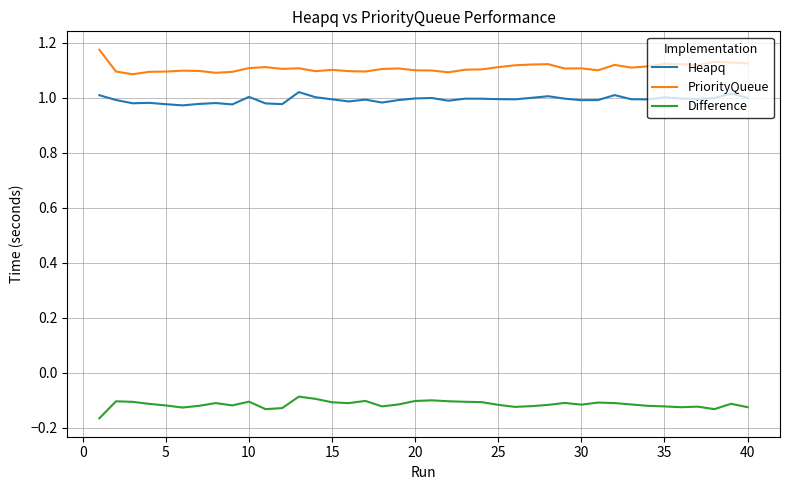

List the series in order of their peak value, lowest first.

Difference, Heapq, PriorityQueue